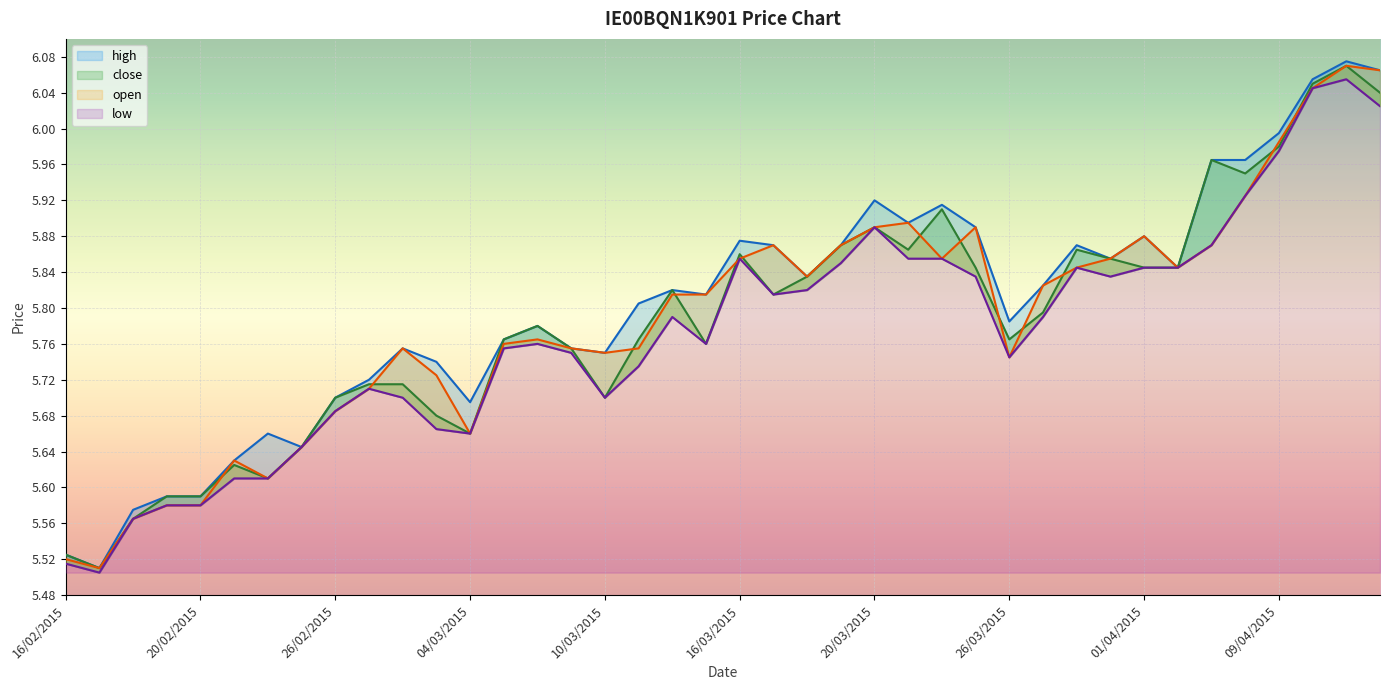

The value of close at 13/04/2015 is 6.1. True or false?

True